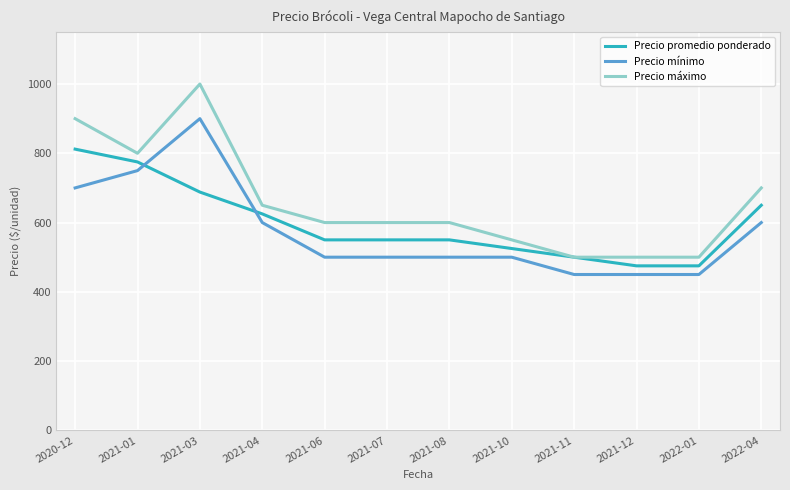

Which series has the widest spread of values?

Precio máximo